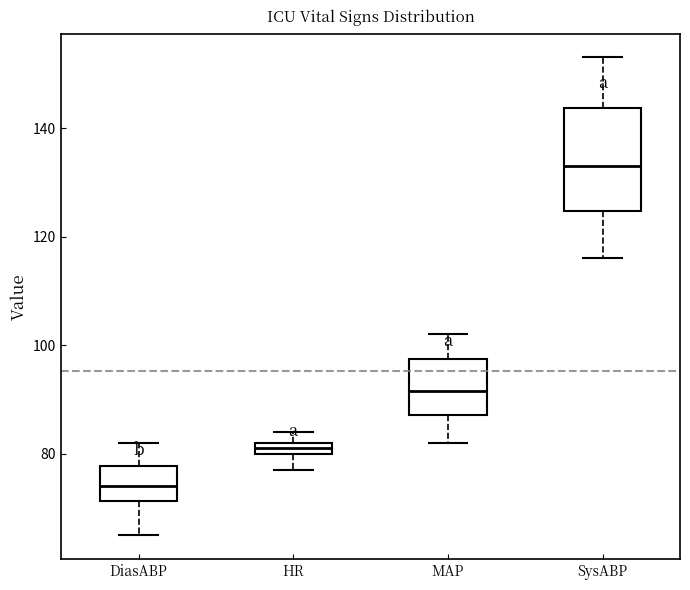

Where is the upper edge of the box for HR on the y-axis? The values are not printed on the chart, so give them approximately, as read against the axis.

82